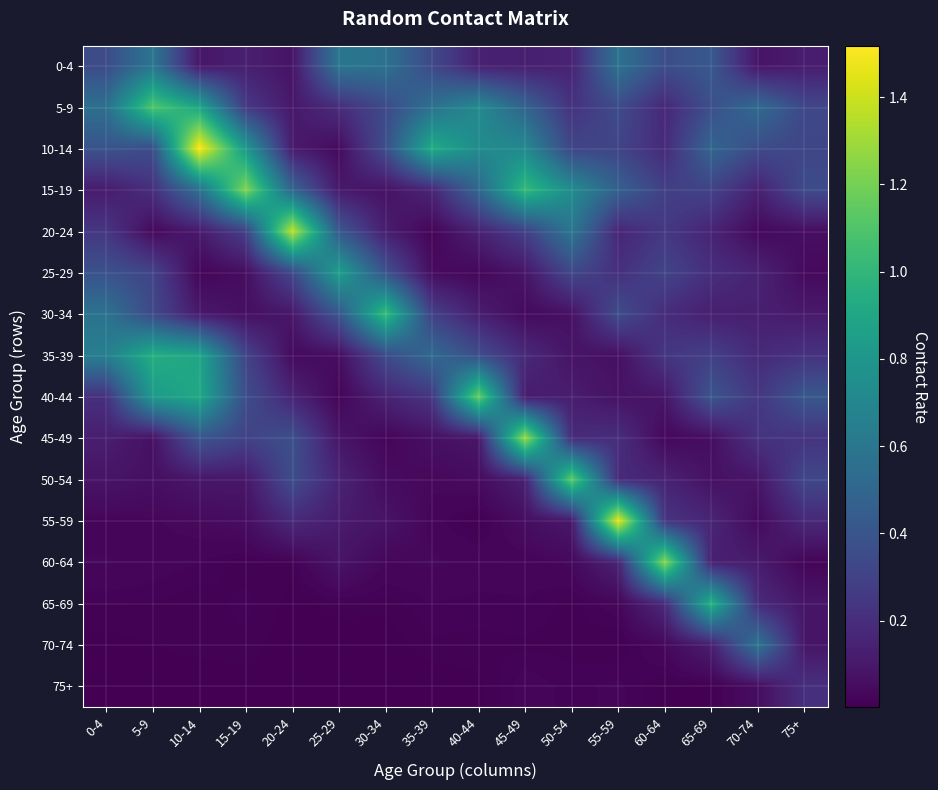

At how many categories does at least one series exceed 1?

10